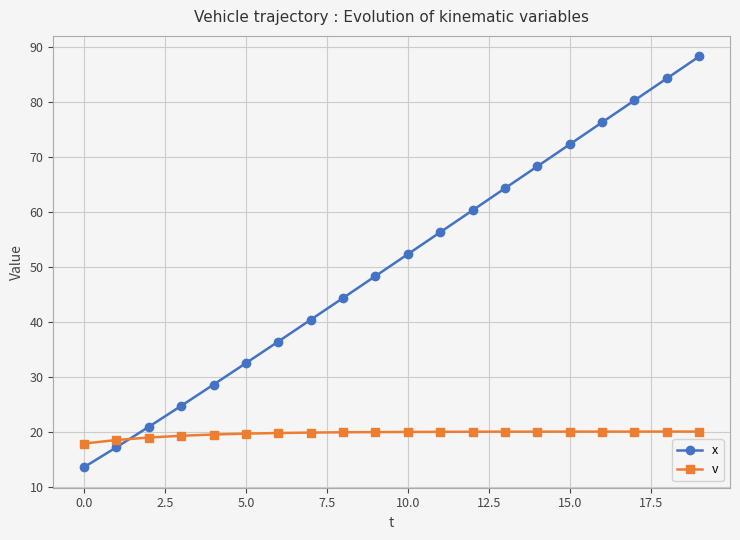

How many values in the x series are below 52?

10